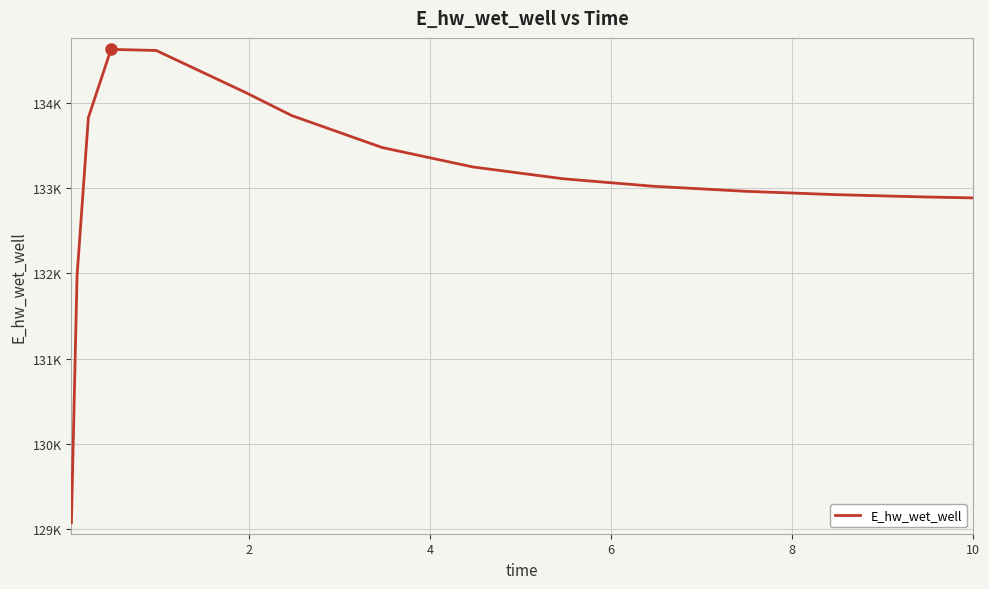

What is the value of the 9th point from the left?

134617.6